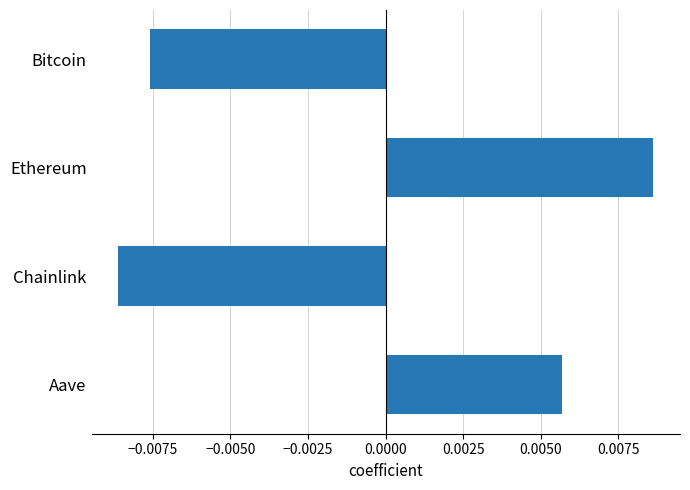

How many negative values are there?

2